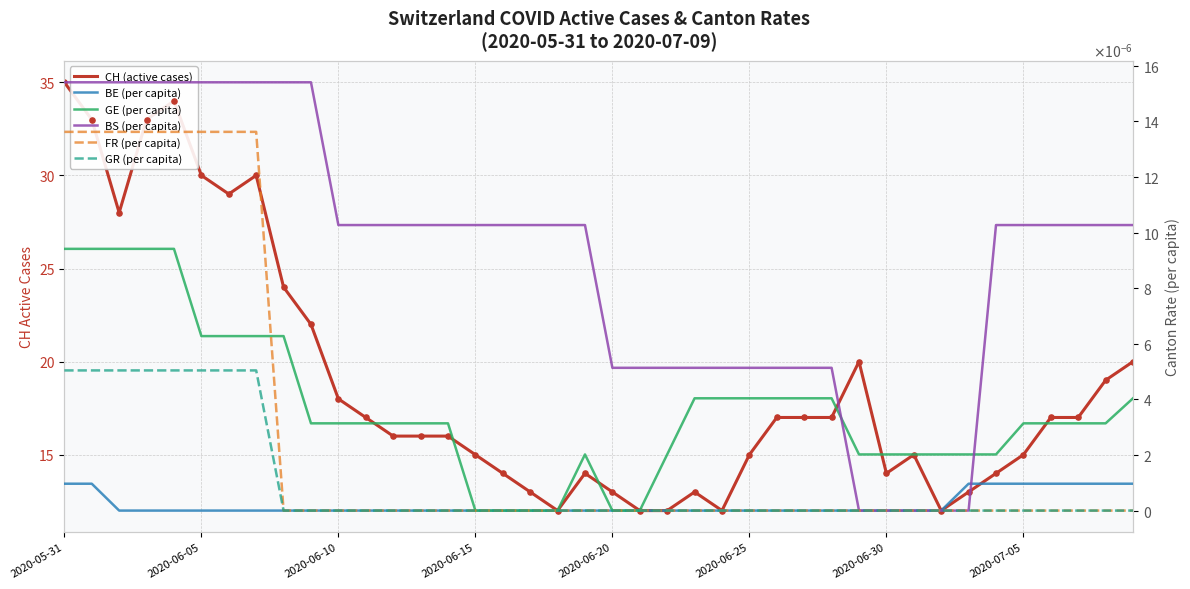

Which series contains the lowest Y value?

BE (per capita)